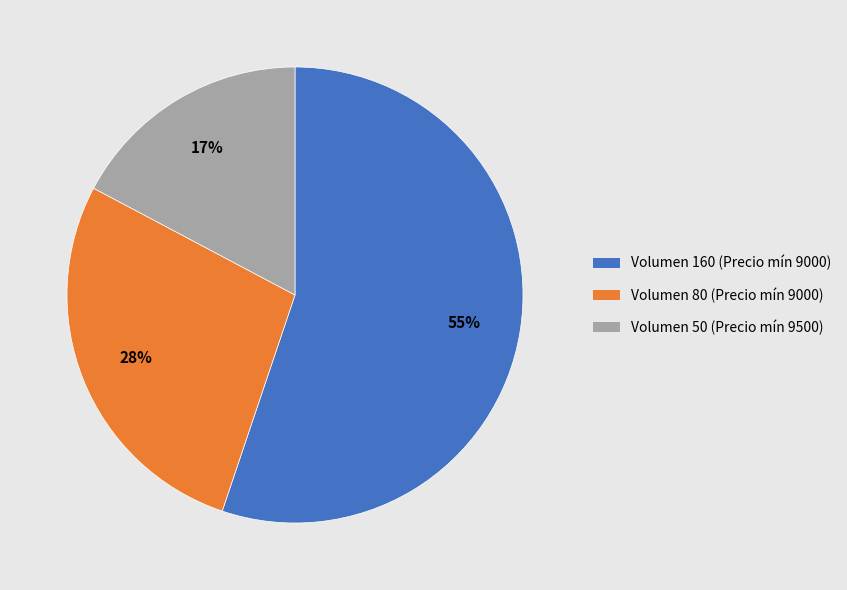

The Volumen 50 (Precio mín 9500) slice represents 17% of the pie. True or false?

True